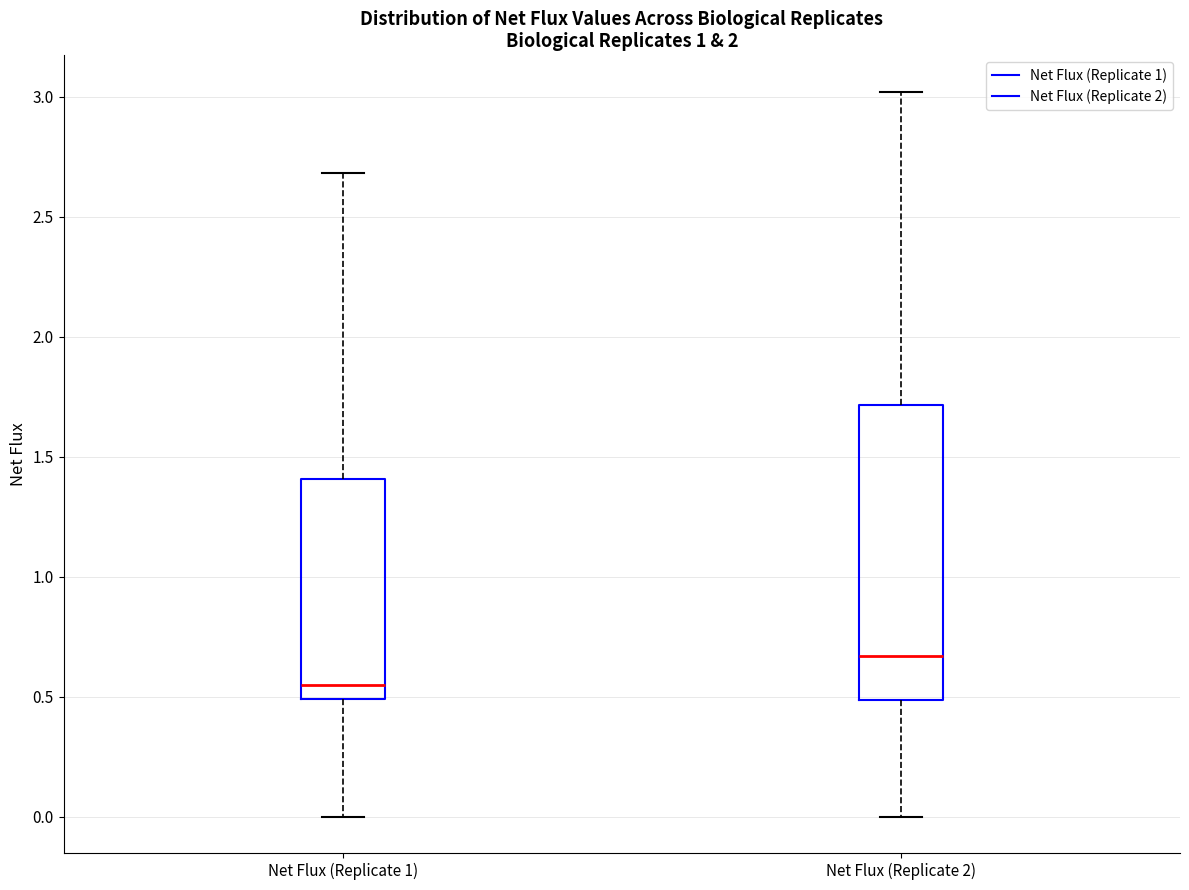

Where is the lower edge of the box for Net Flux (Replicate 1) on the y-axis? The values are not printed on the chart, so give them approximately, as read against the axis.

0.50